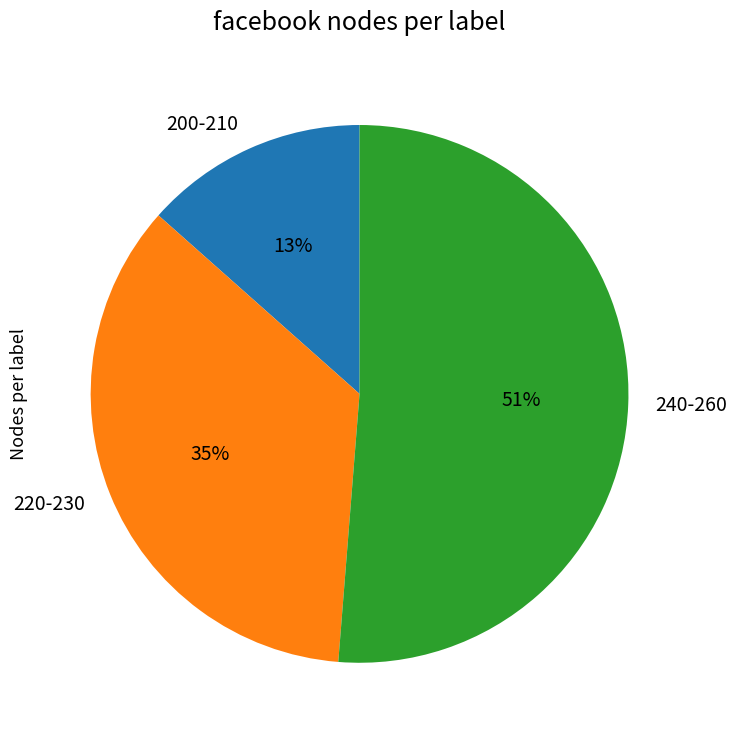

Which slice is the largest?

240-260